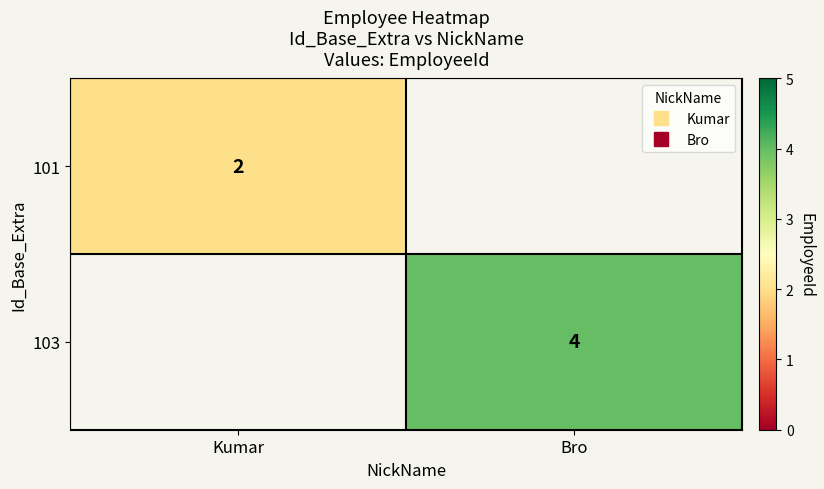

Rank the series by their average value, from highest to lowest.

101, 103